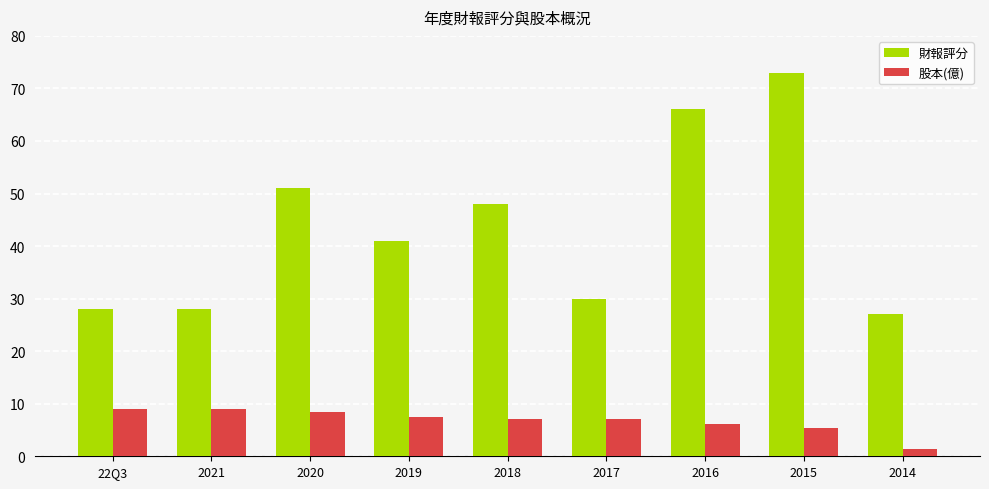

At which category is the sum across all series the highest?

2015